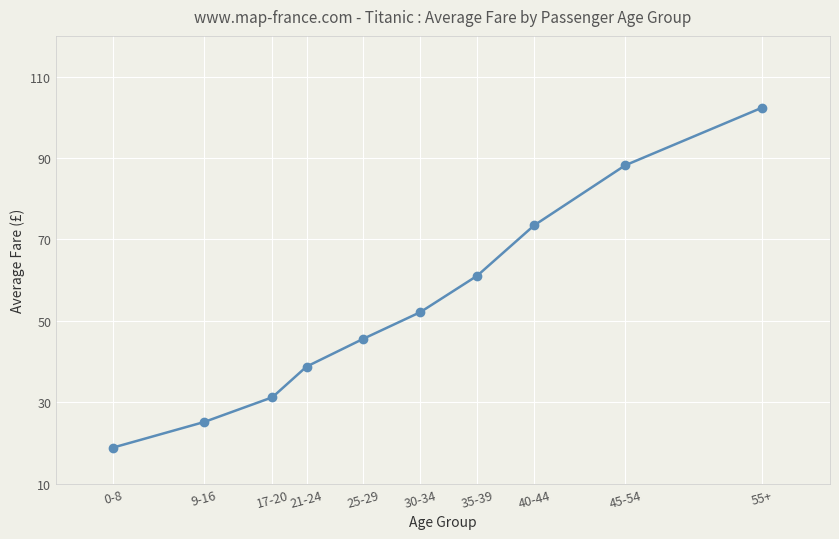

True or false: the data has more than 0 interior local peaks.

False